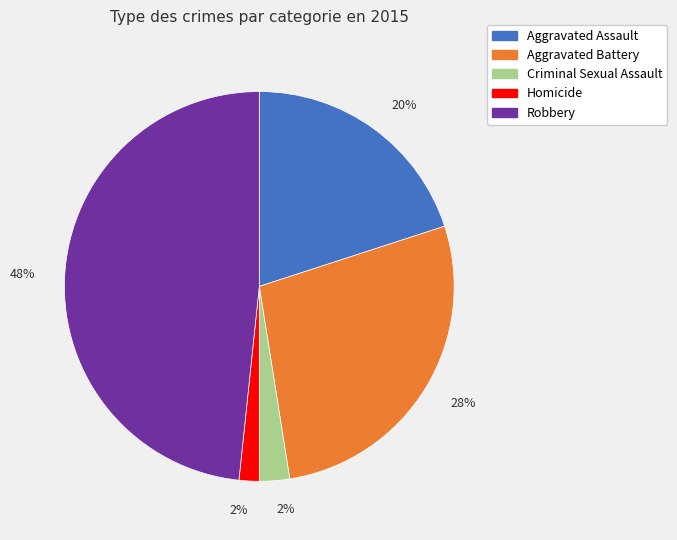

To the nearest percent, what is the average slice percentage?

20%